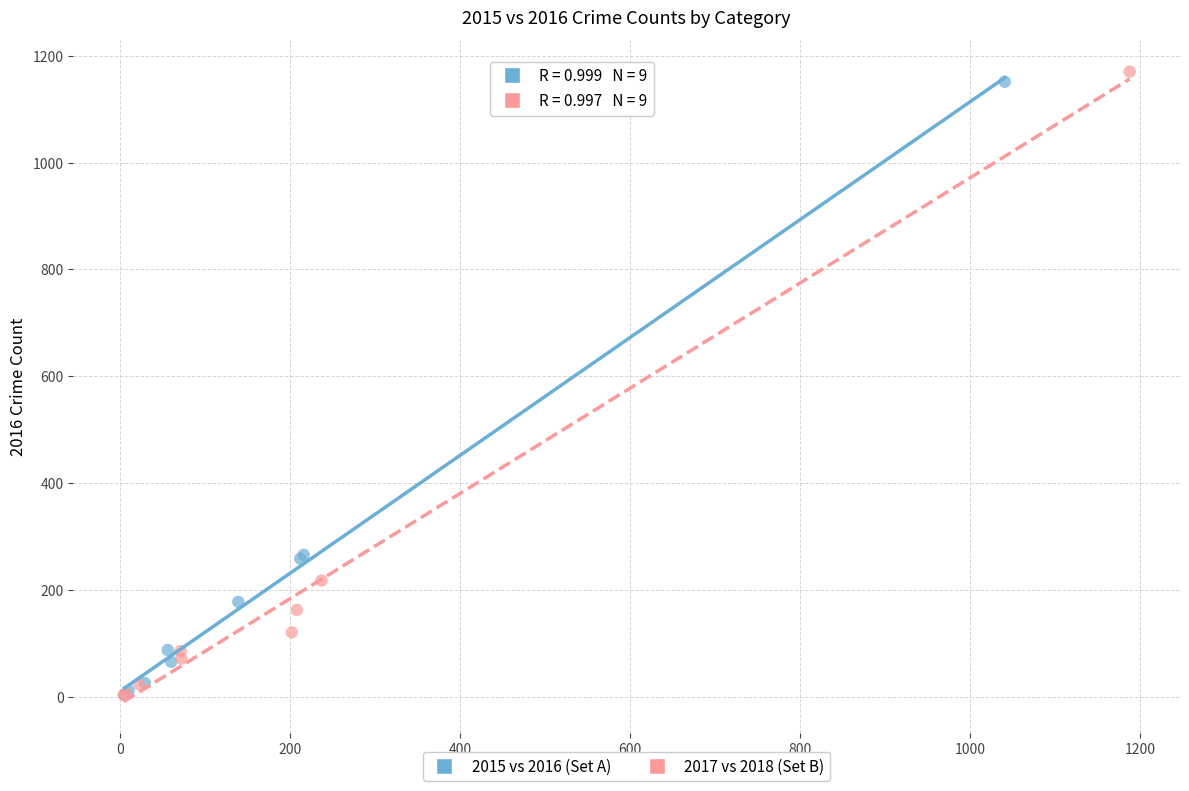

Which series has the largest Y range (max minus min)?

2017 vs 2018 (Set B)